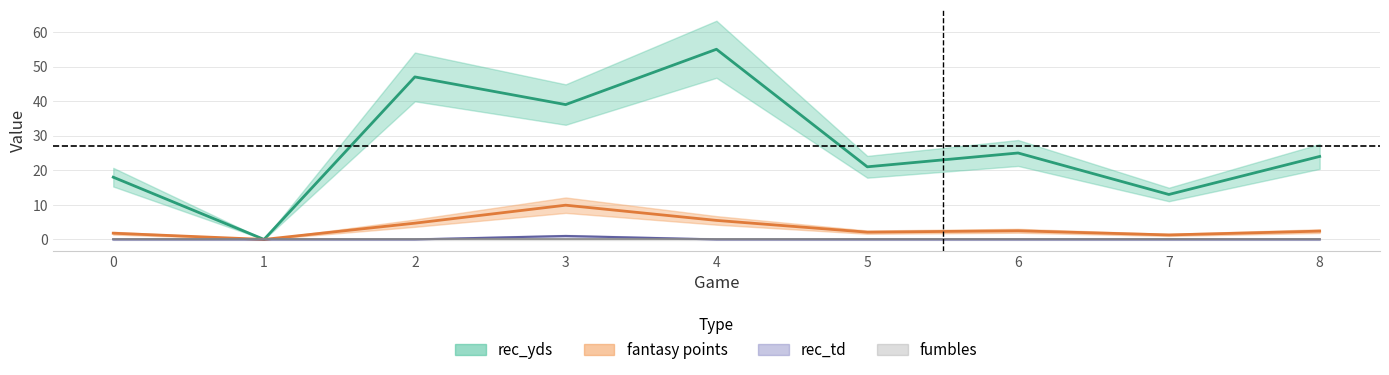

What is the sum of all rec_yds values?

242.0